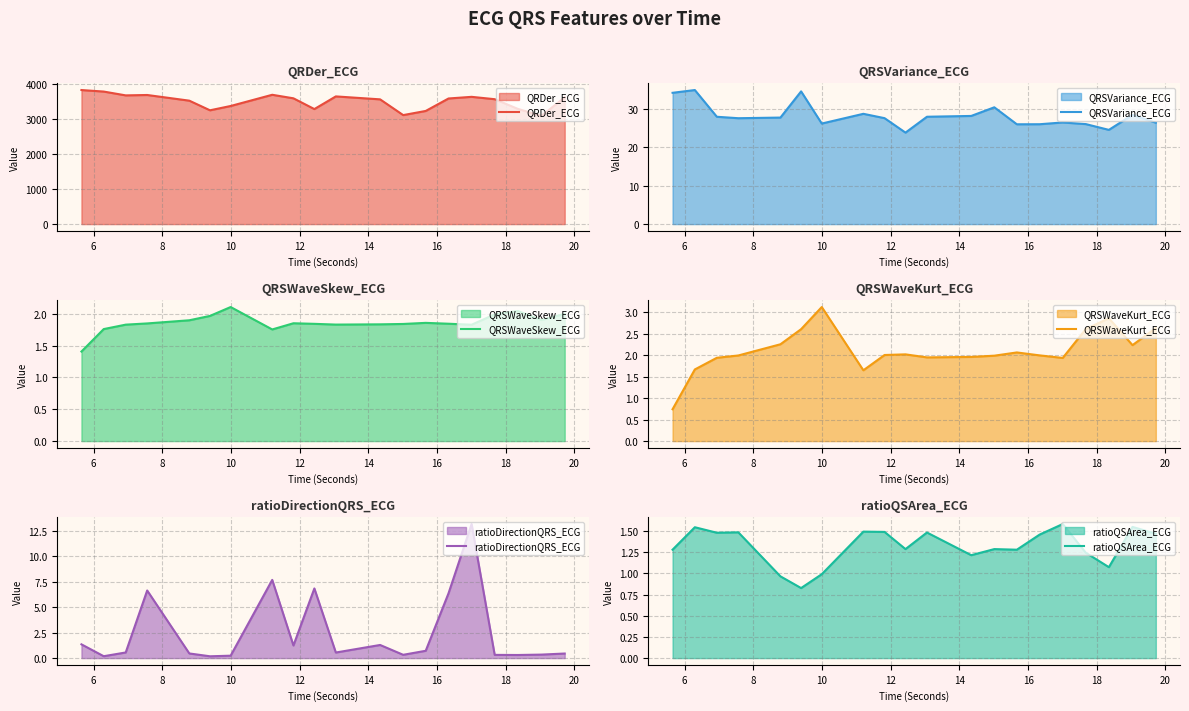

True or false: QRDer_ECG has more than 0 interior local peaks.

True